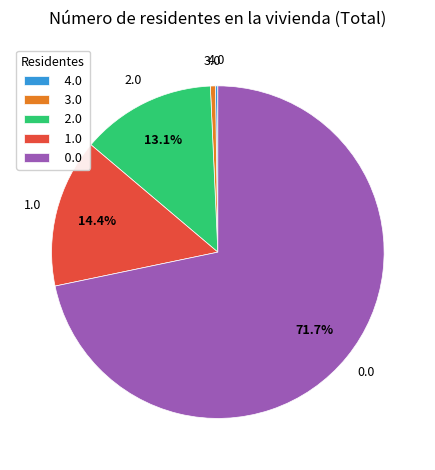

What portion of the pie excludes 1.0?

85.6%